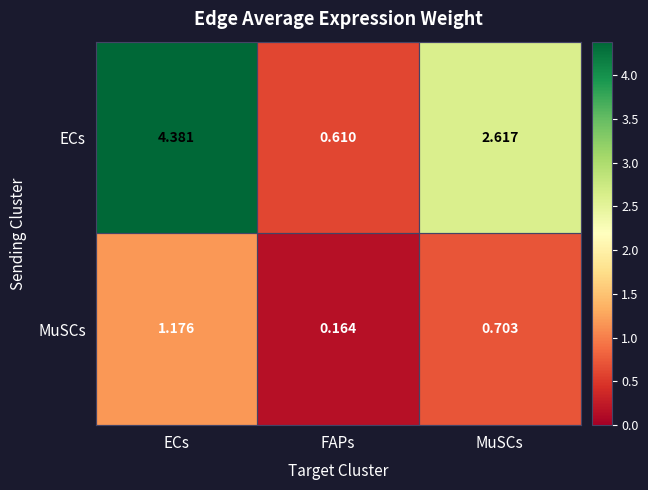

Which series has the largest range (max minus min)?

ECs